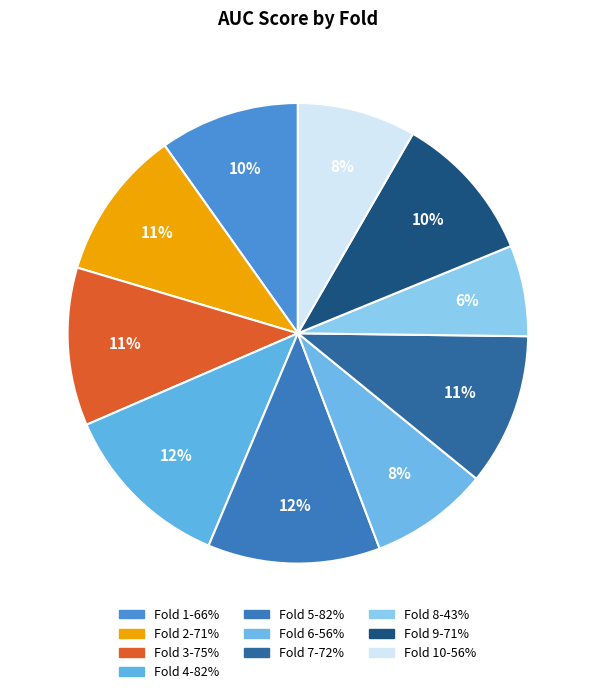

Rank the categories by value from lowest to highest.

Fold 8, Fold 10, Fold 6, Fold 1, Fold 9, Fold 2, Fold 7, Fold 3, Fold 5, Fold 4